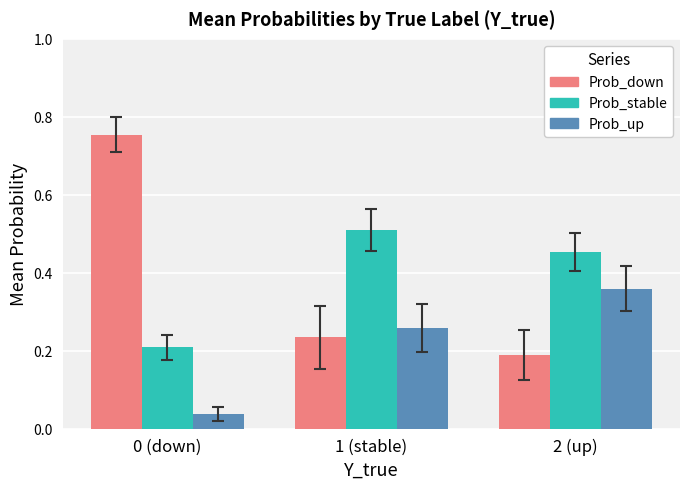

At how many categories does at least one series exceed 0?

3